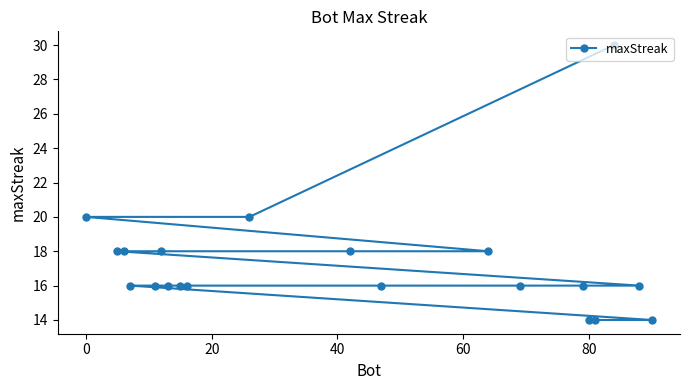

What is the difference between the maximum and second lowest values?

16